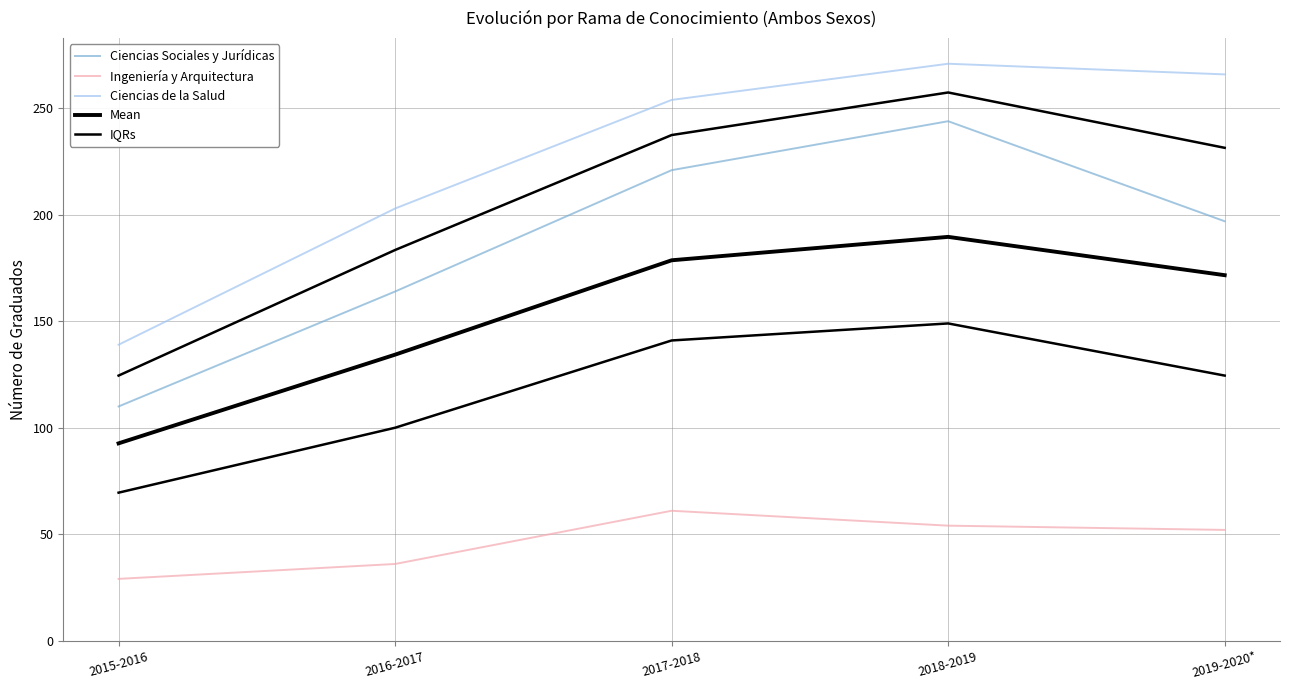

True or false: IQRs and Ciencias Sociales y Jurídicas intersect in this chart.

False